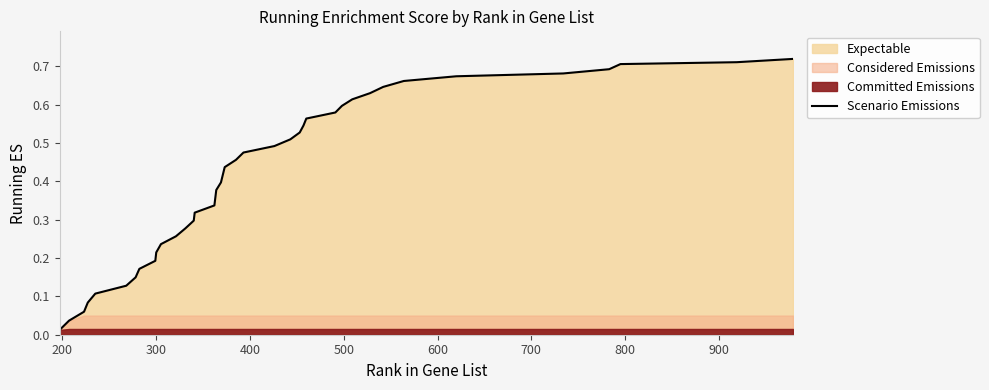

How many lines are shown in the chart?

1